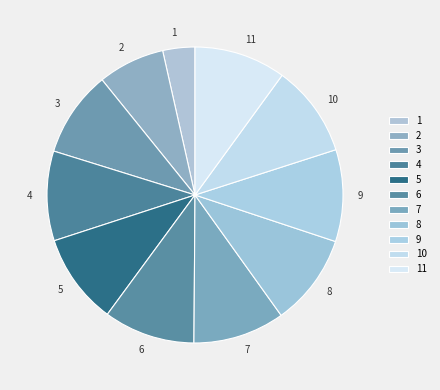

Combined, do 6 and 9 account for over 50%?

No